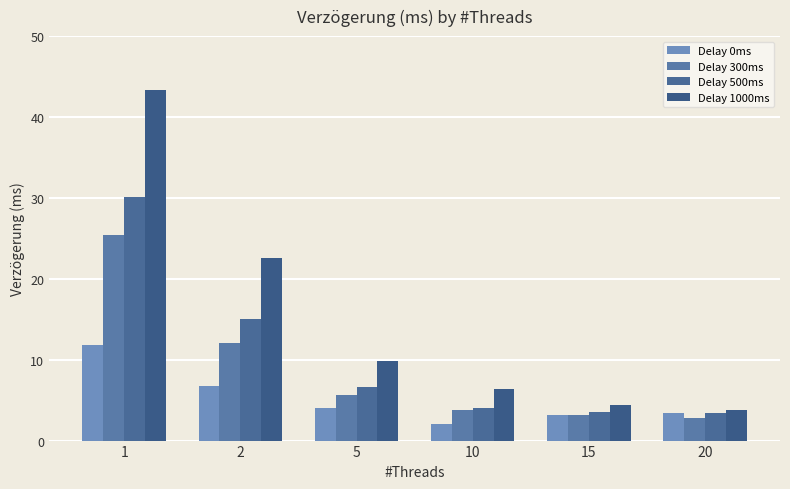

Which category has the highest value across all series?

1